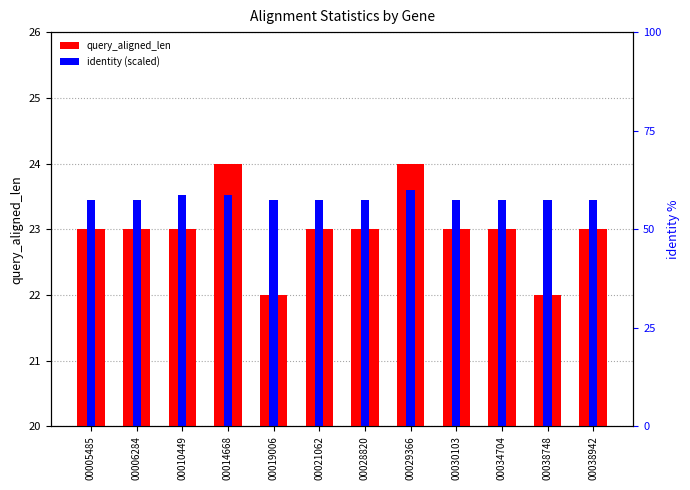

Between 00006284 and 00005485, which is larger?

00006284